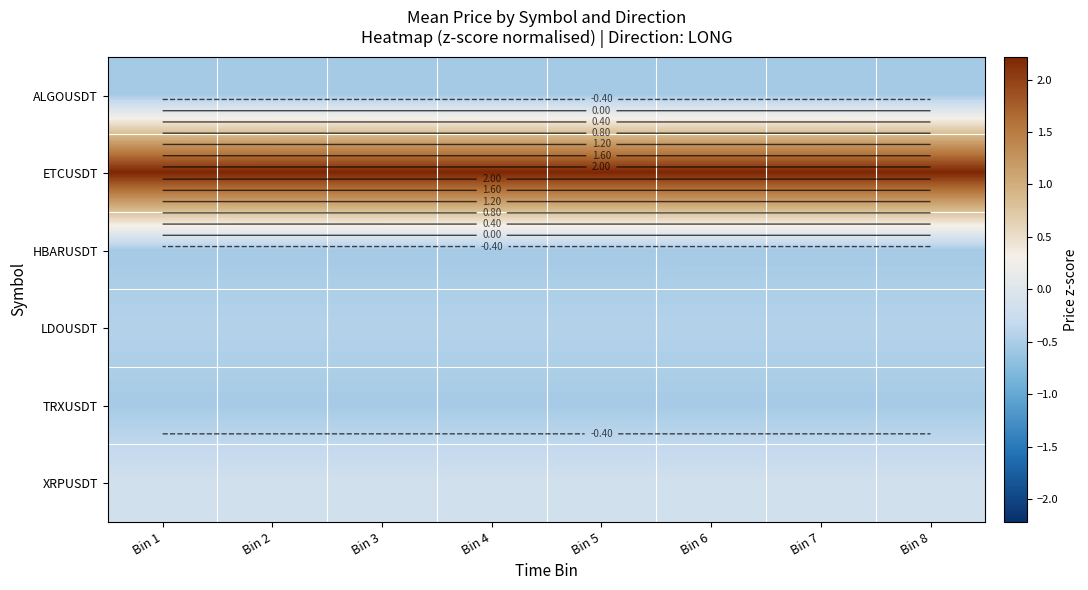

The LDOUSDT series shows -0.4 at Bin 2. True or false?

True